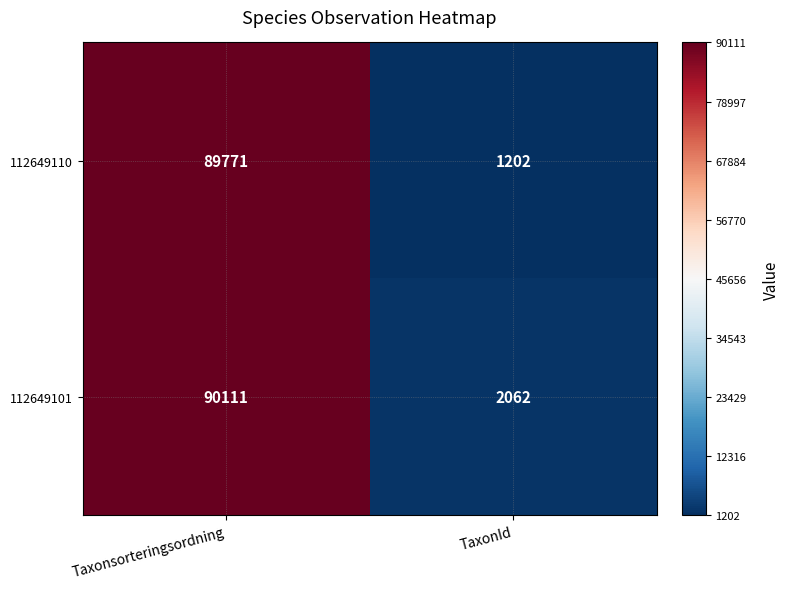

Reading left to right, transcribe all the data shown in this chart.

112649110: Taxonsorteringsordning=89771	TaxonId=1202
112649101: Taxonsorteringsordning=90111	TaxonId=2062